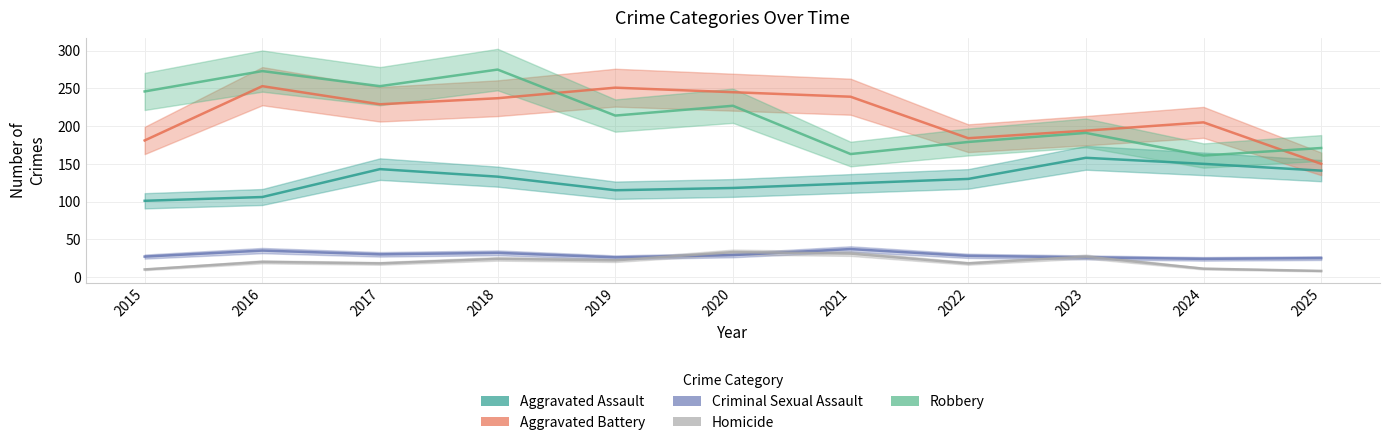

What is the highest value of the Aggravated Battery series?

253